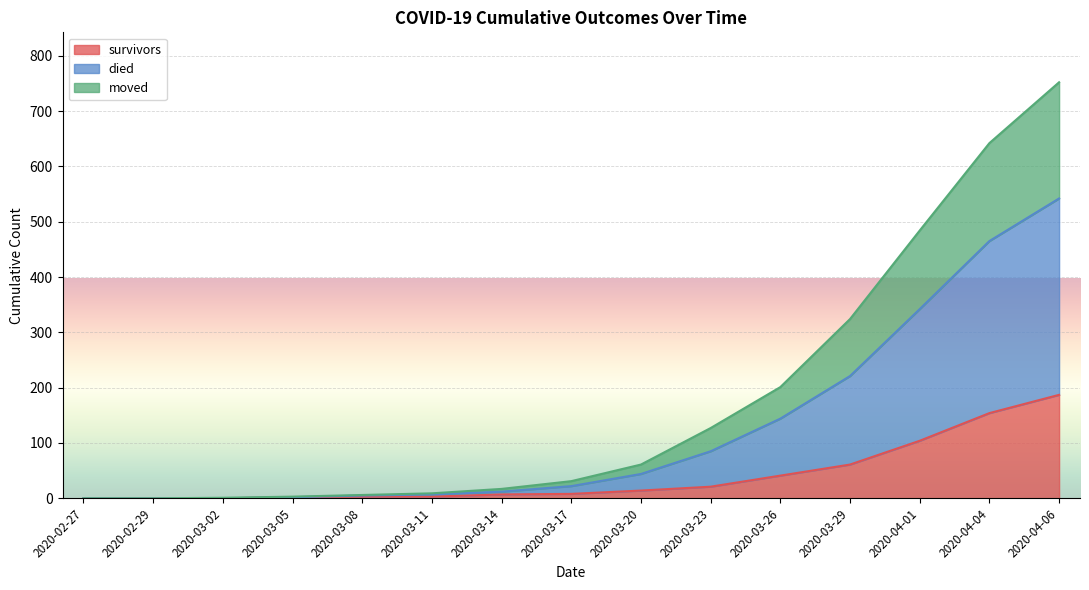

How many values in survivors are above zero?

12